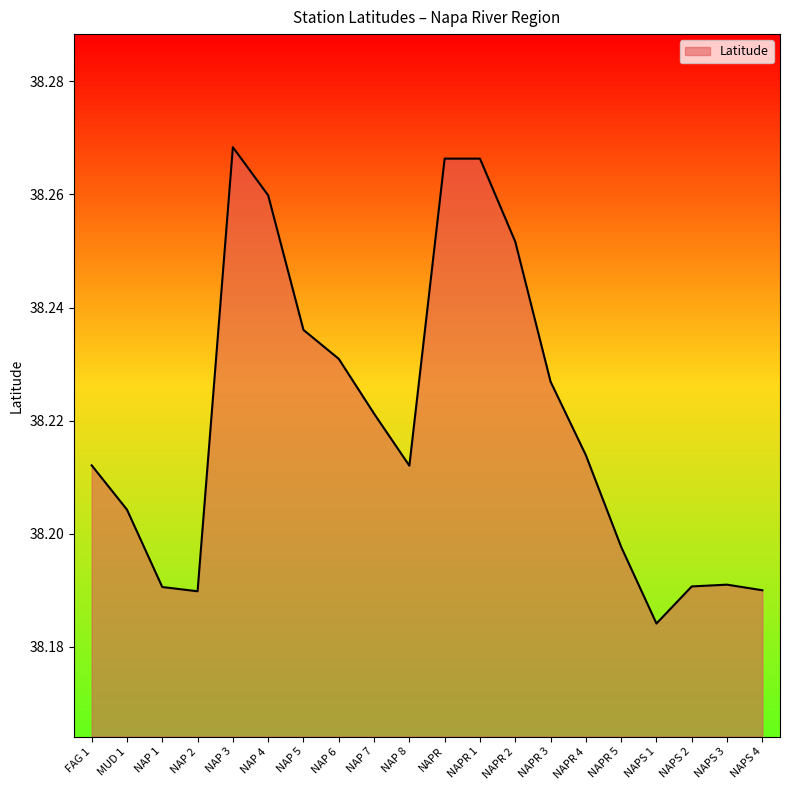

The value at NAP 3 is 57.3. True or false?

False